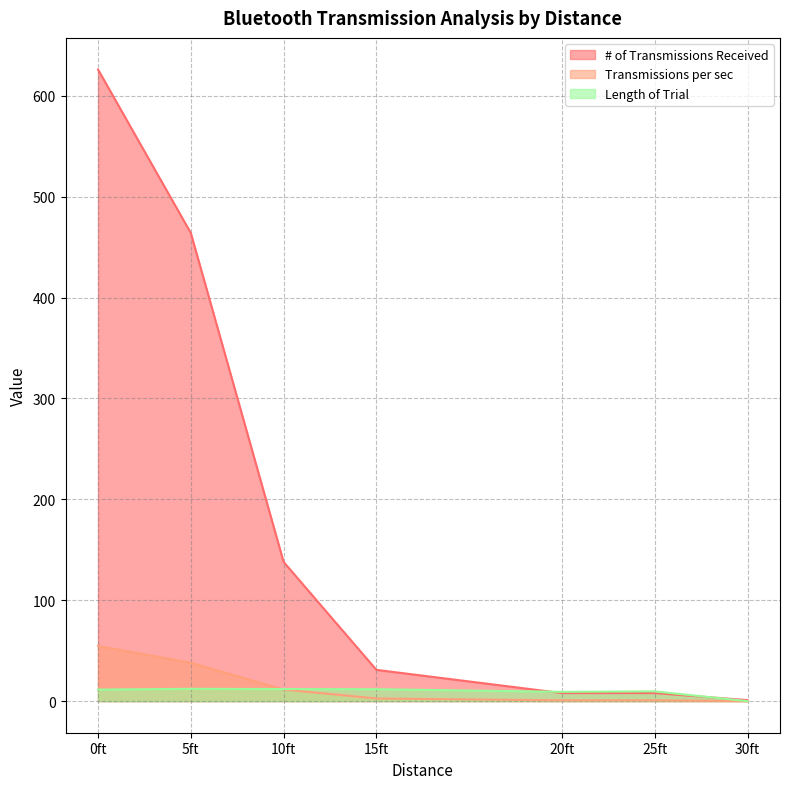

Which has a higher value, 5ft or 0ft?

0ft